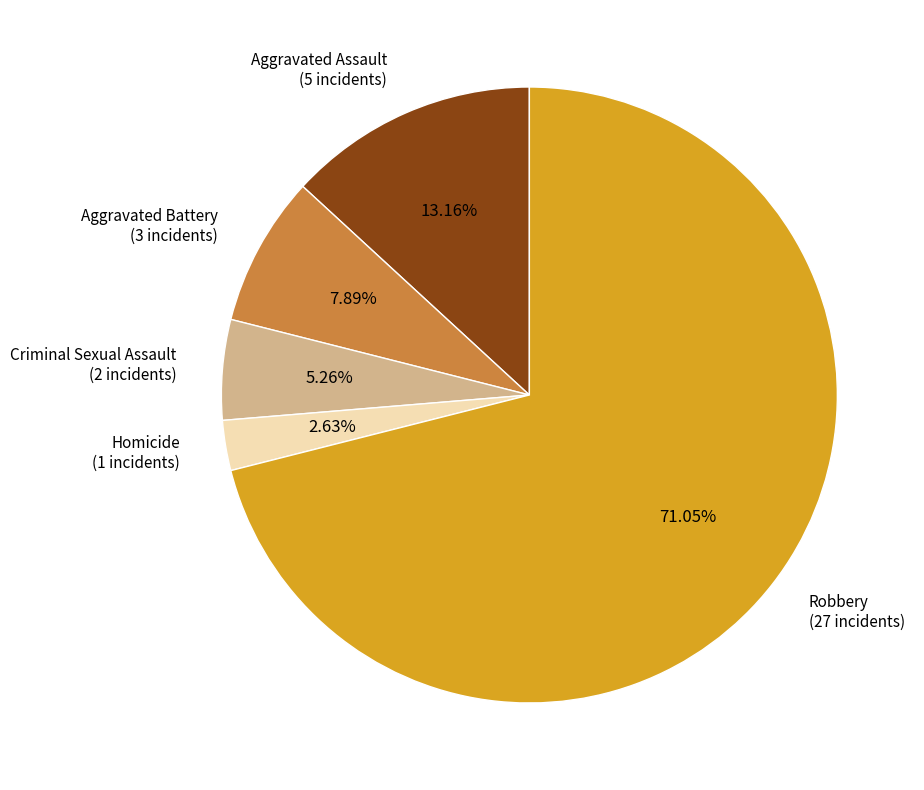

To the nearest percent, what is the combined percentage of Robbery and Aggravated Assault?

84%